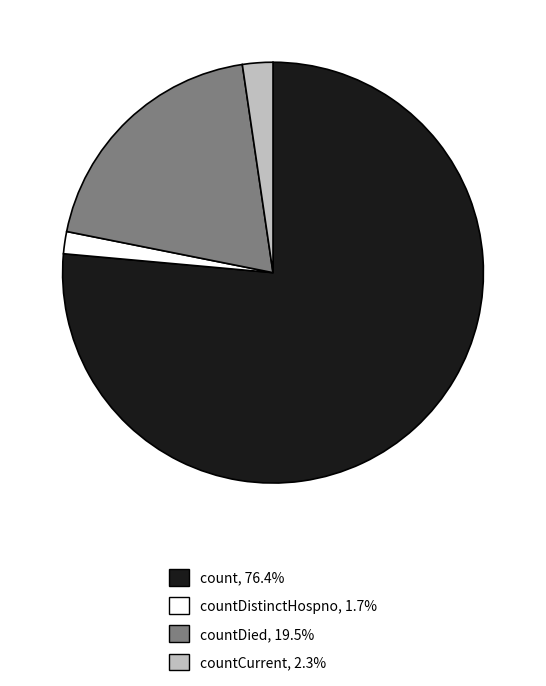

Is there any slice that represents more than half of the pie?

Yes